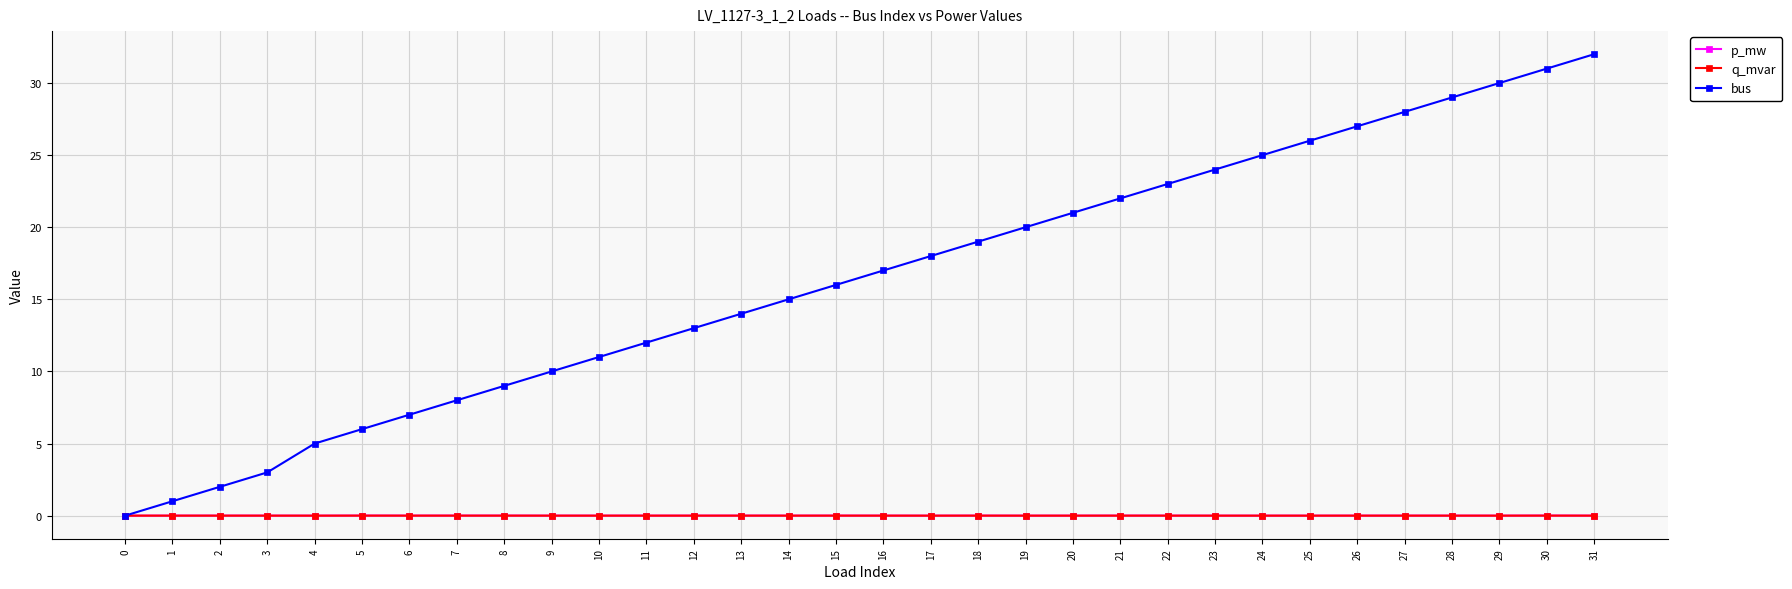

Does the chart have visible grid lines?

Yes